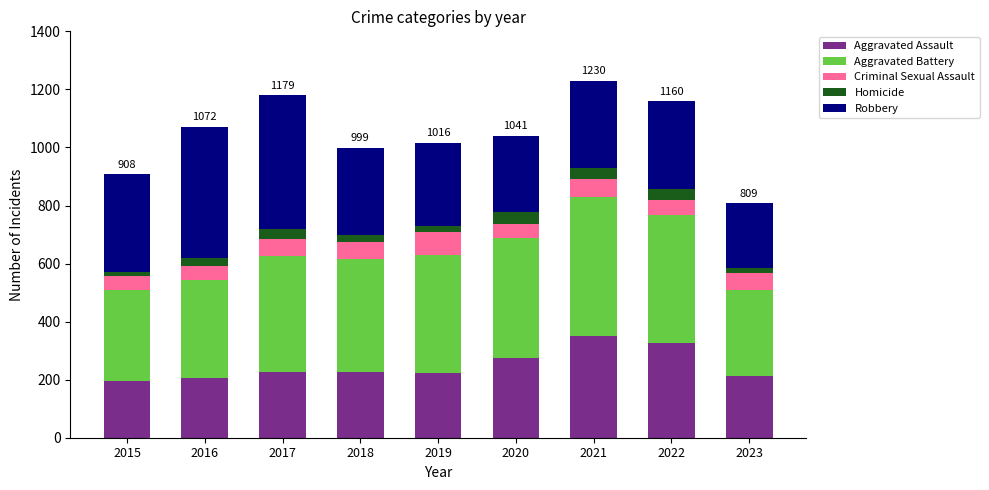

What is the minimum value for Aggravated Assault?

194